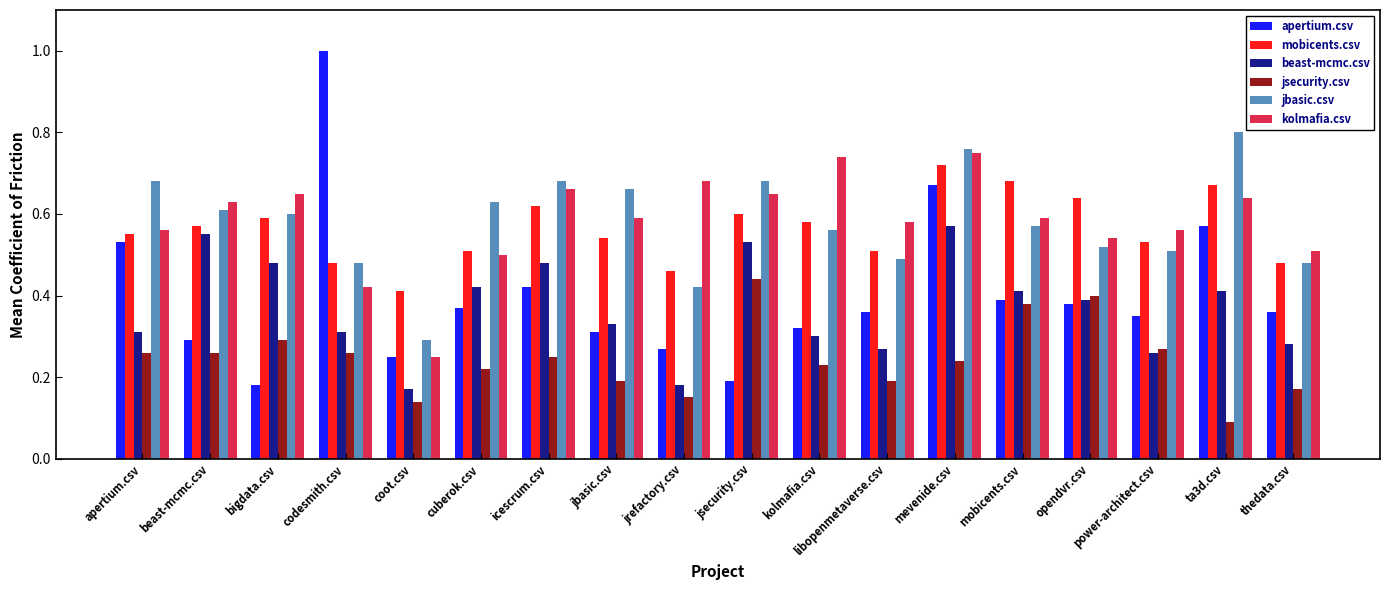

How many mobicents.csv values are between 0 and 1?

18